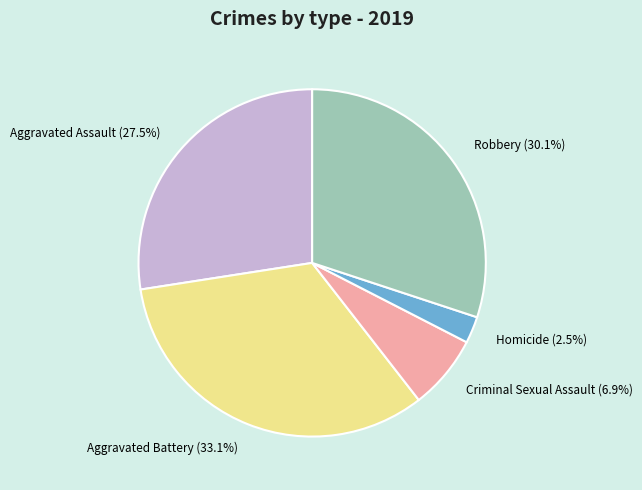

How many segments does this pie chart have?

5